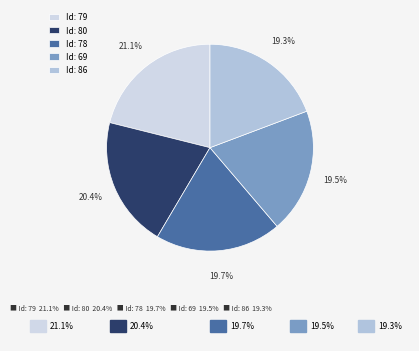

Rank the categories by value from highest to lowest.

79, 80, 78, 69, 86